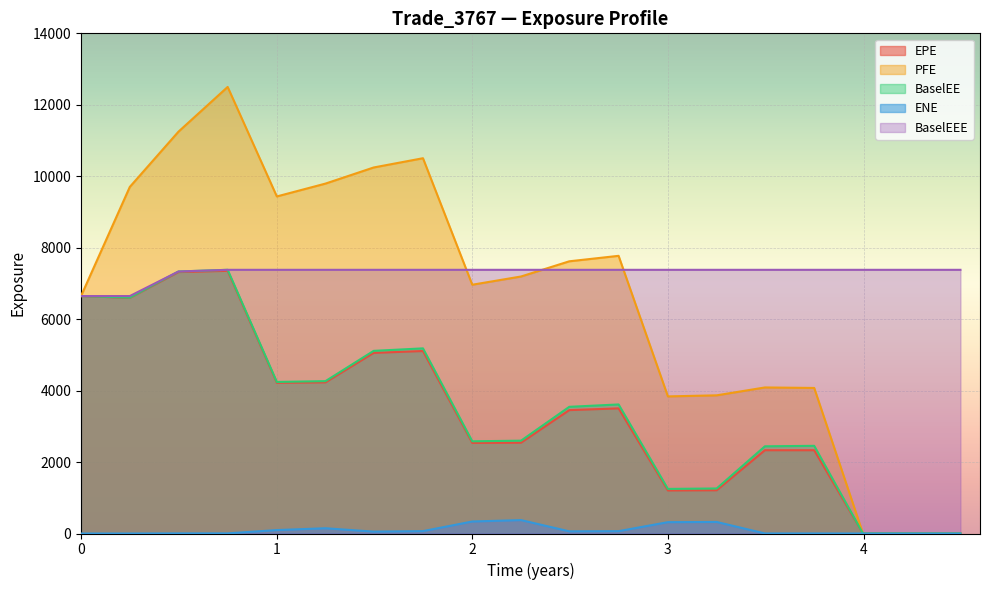

Which series has the widest spread of values?

PFE